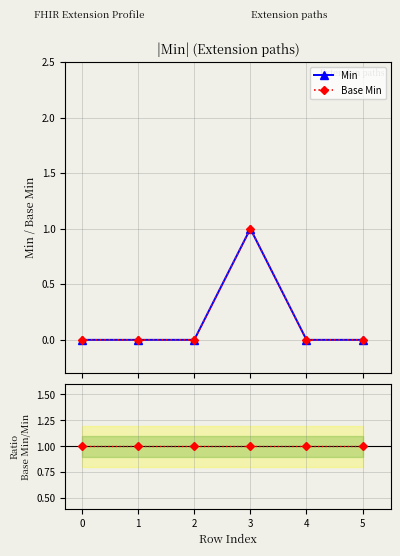

What is the difference between the Base Min values at 5 and 3?

1